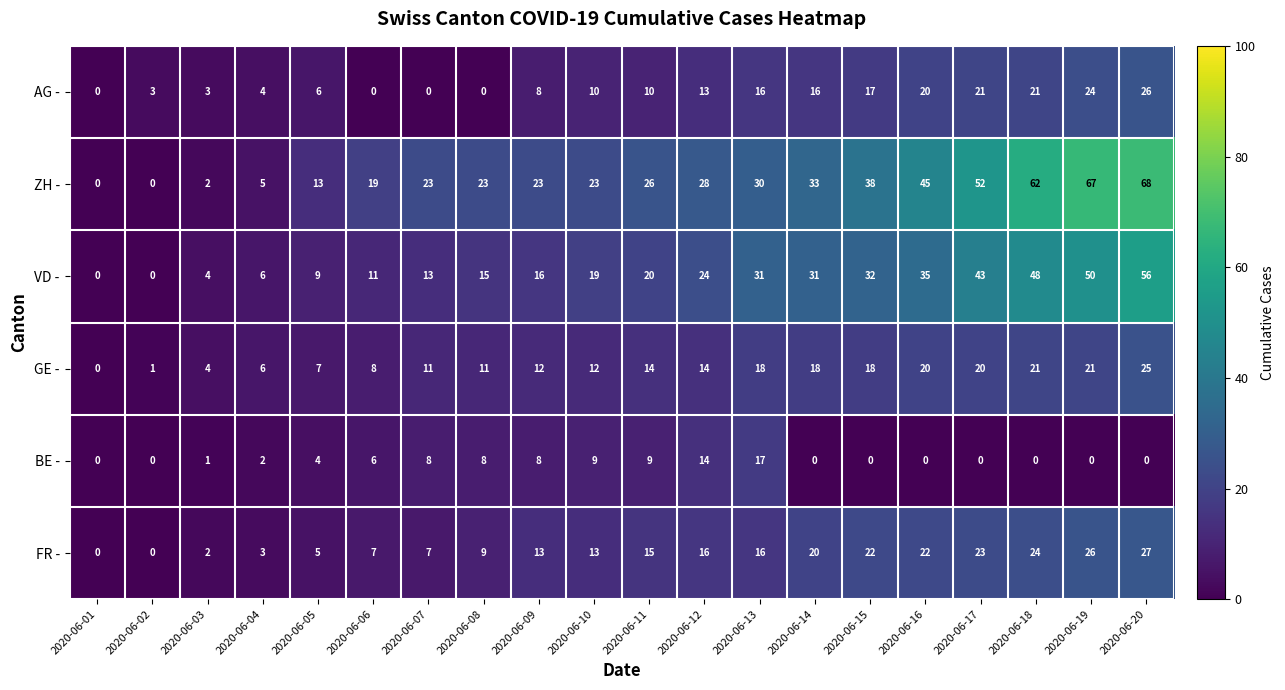

Between 2020-06-15 and 2020-06-16, which series saw the biggest shift?

ZH -